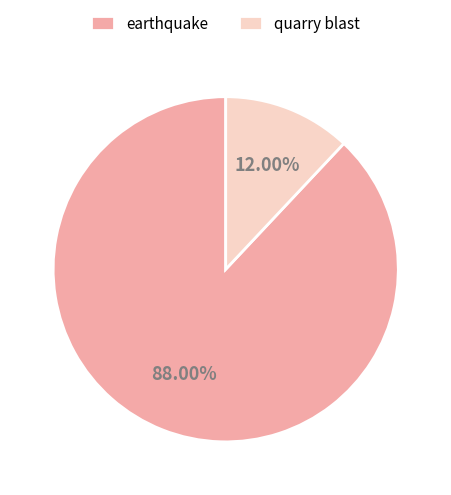

Is there any slice that represents more than half of the pie?

Yes